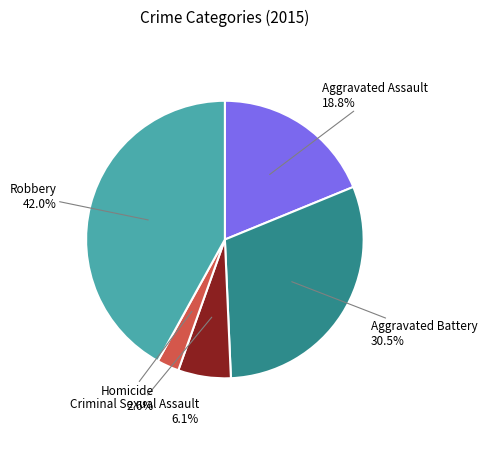

What is the ratio of the value at Aggravated Battery to the value at Criminal Sexual Assault?

5.0